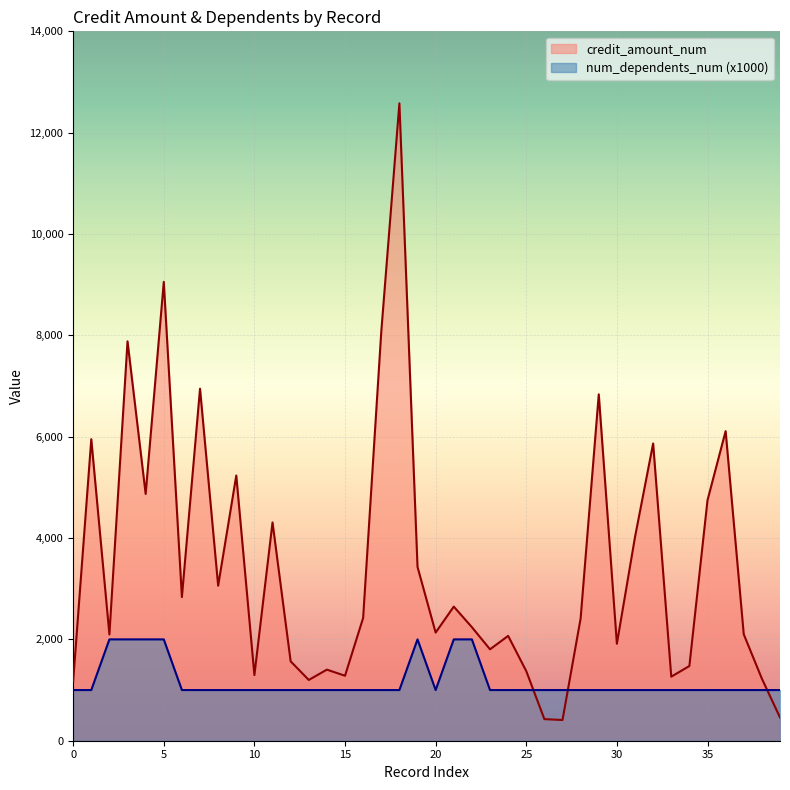

Reading left to right, list all the values displayed in this chart.

credit_amount_num: 0=1169	1=5951	2=2096	3=7882	4=4870	5=9055	6=2835	7=6948	8=3059	9=5234	10=1295	11=4308	12=1567	13=1199	14=1403	15=1282	16=2424	17=8072	18=12579	19=3430	20=2134	21=2647	22=2241	23=1804	24=2069	25=1374	26=426	27=409	28=2415	29=6836	30=1913	31=4020	32=5866	33=1264	34=1474	35=4746	36=6110	37=2100	38=1225	39=458
num_dependents_num: 0=1000	1=1000	2=2000	3=2000	4=2000	5=2000	6=1000	7=1000	8=1000	9=1000	10=1000	11=1000	12=1000	13=1000	14=1000	15=1000	16=1000	17=1000	18=1000	19=2000	20=1000	21=2000	22=2000	23=1000	24=1000	25=1000	26=1000	27=1000	28=1000	29=1000	30=1000	31=1000	32=1000	33=1000	34=1000	35=1000	36=1000	37=1000	38=1000	39=1000